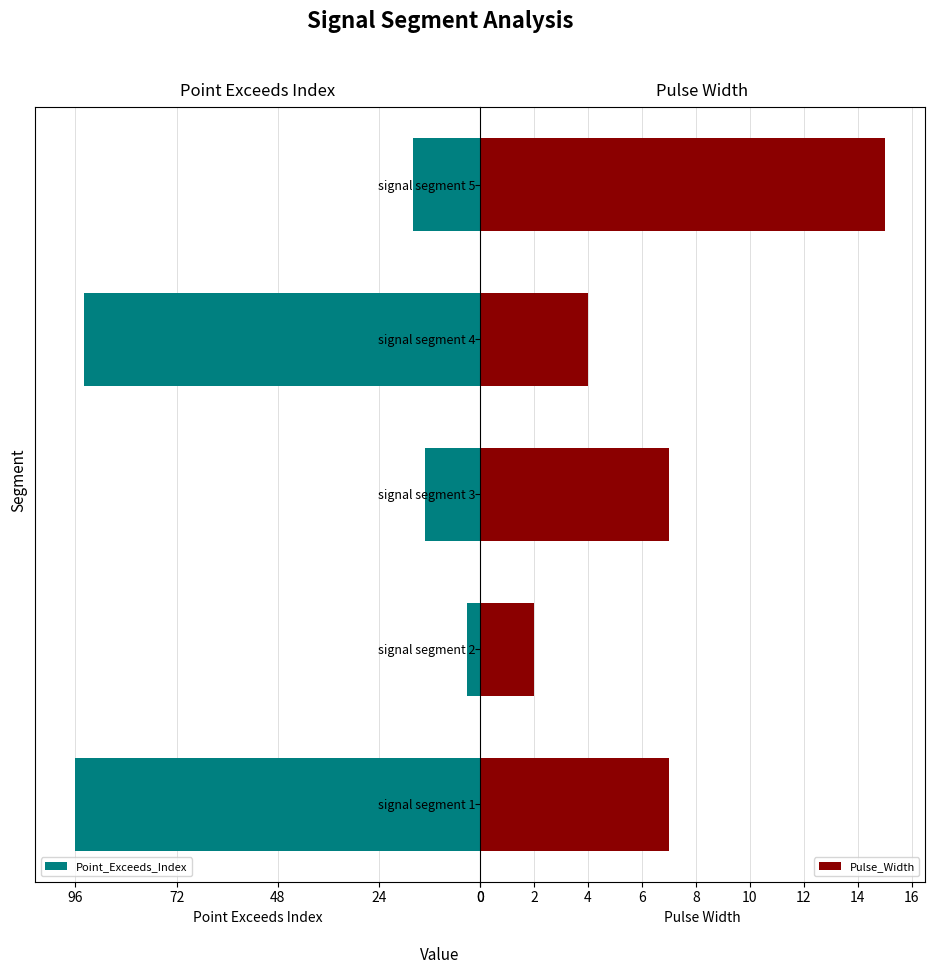

At which label does Pulse_Width reach its minimum?

signal segment 2